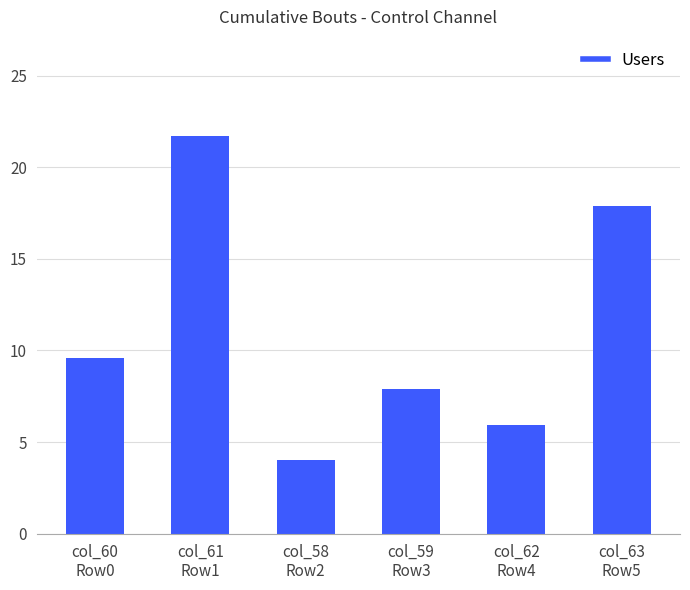

What position from the left is col_63
Row5?

6